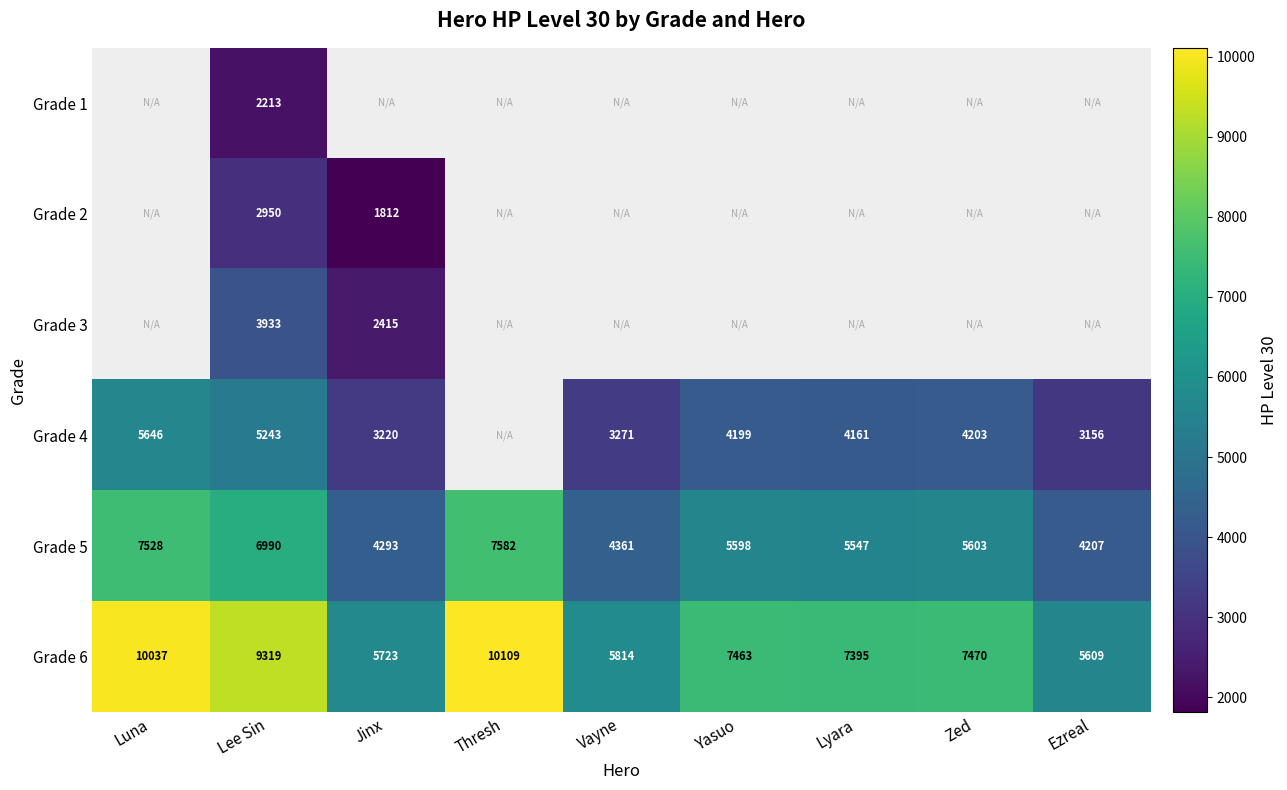

Which has a higher value, Ezreal or Lyara?

Lyara